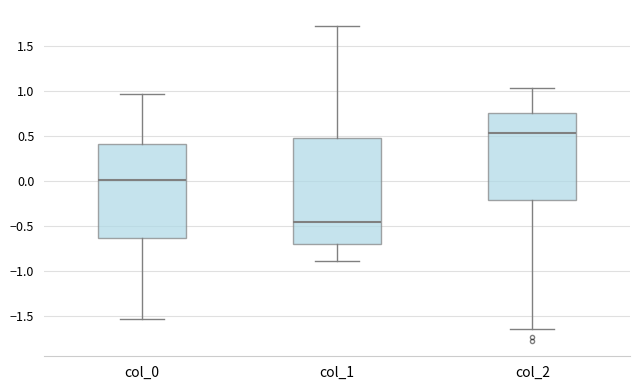

Which box is the tallest, from its lower edge to its upper edge?

col_1